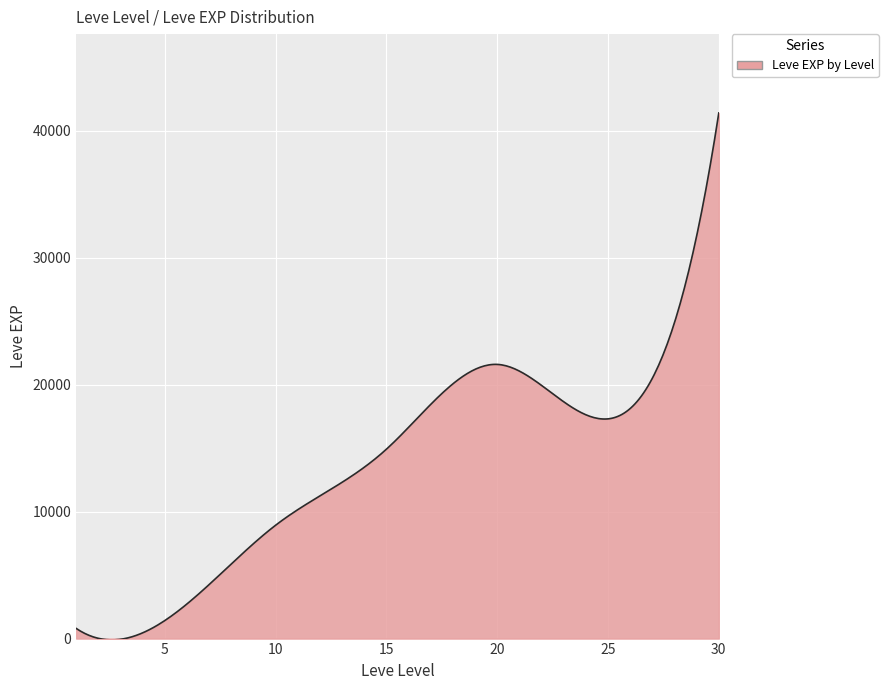

How many lines are shown in the chart?

1